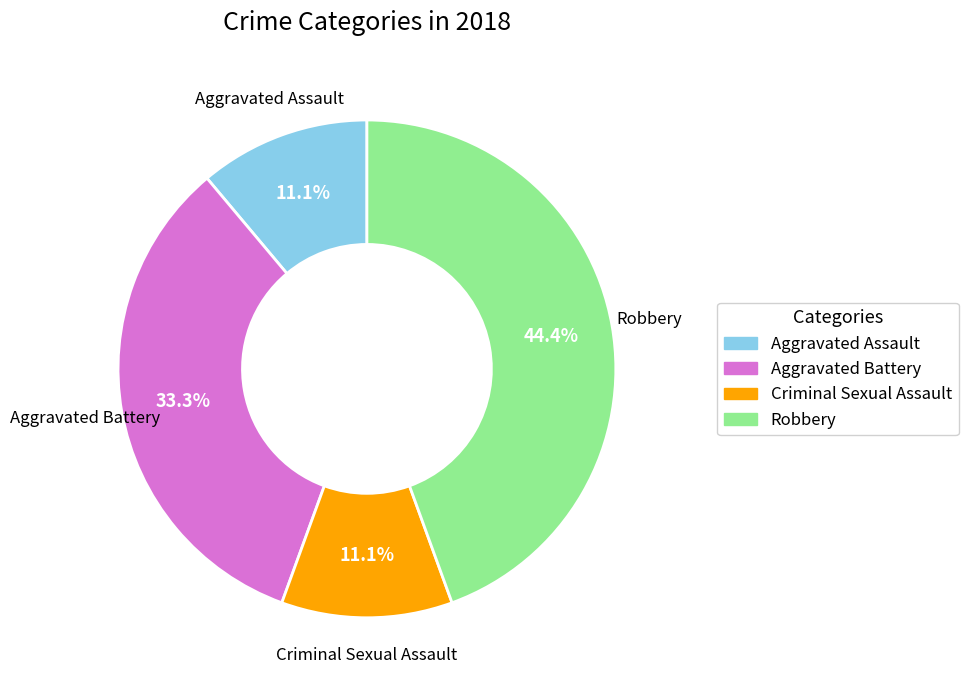

What percentage is the Aggravated Battery slice, to the nearest percent?

33%